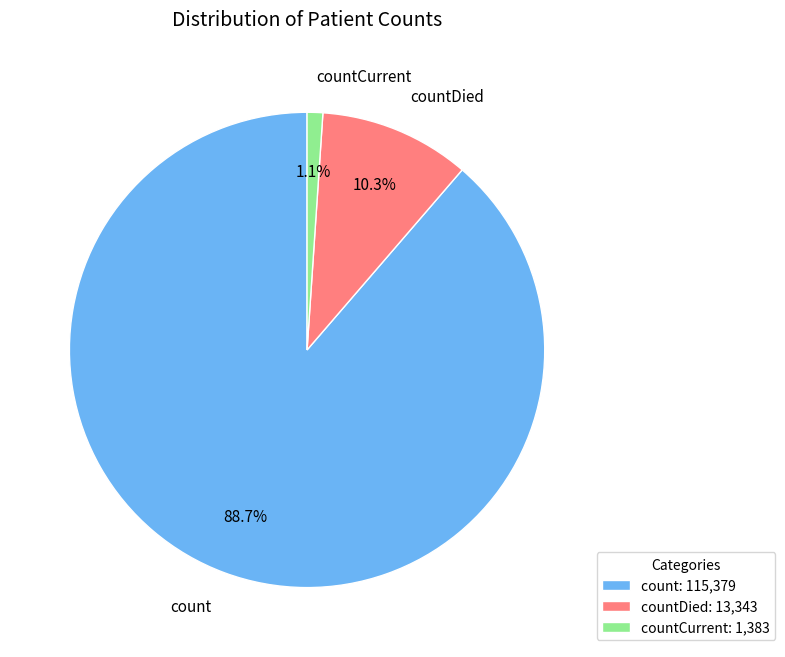

What percentage is the countDied slice, to the nearest percent?

10%